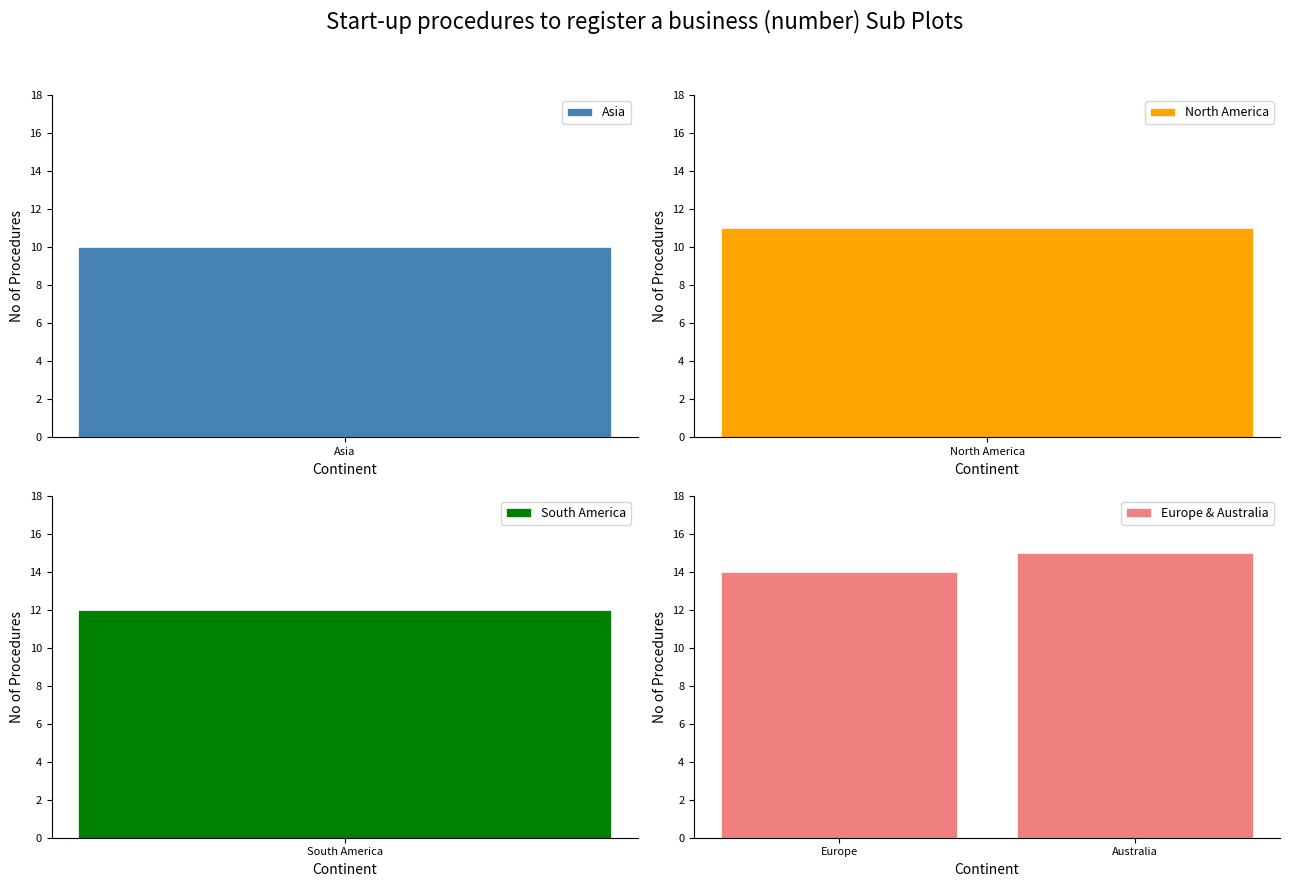

What is the maximum value for Europe & Australia?

15